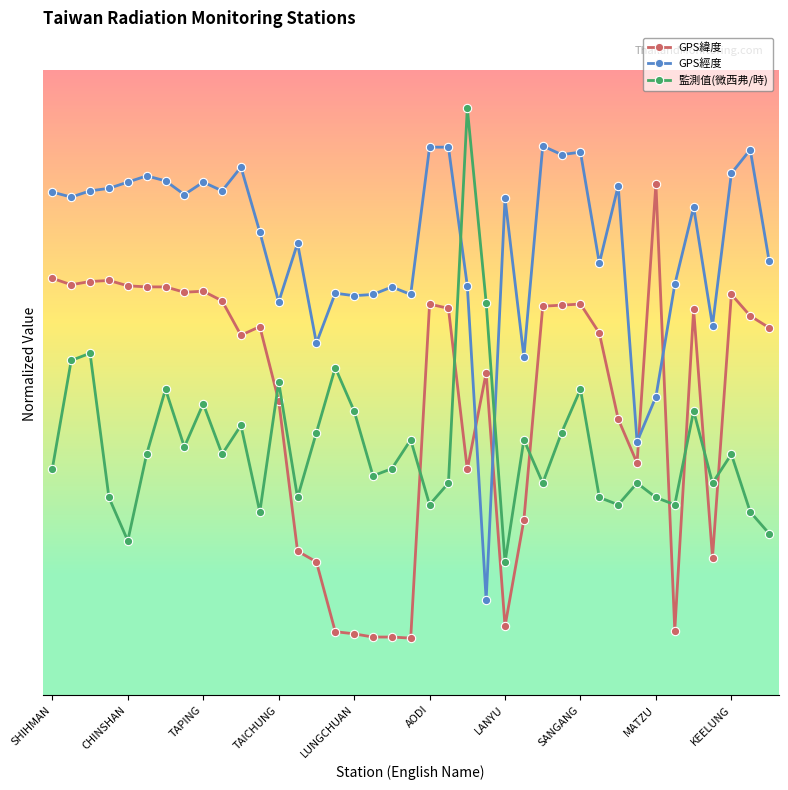

Which series has the largest total across all categories?

GPS經度